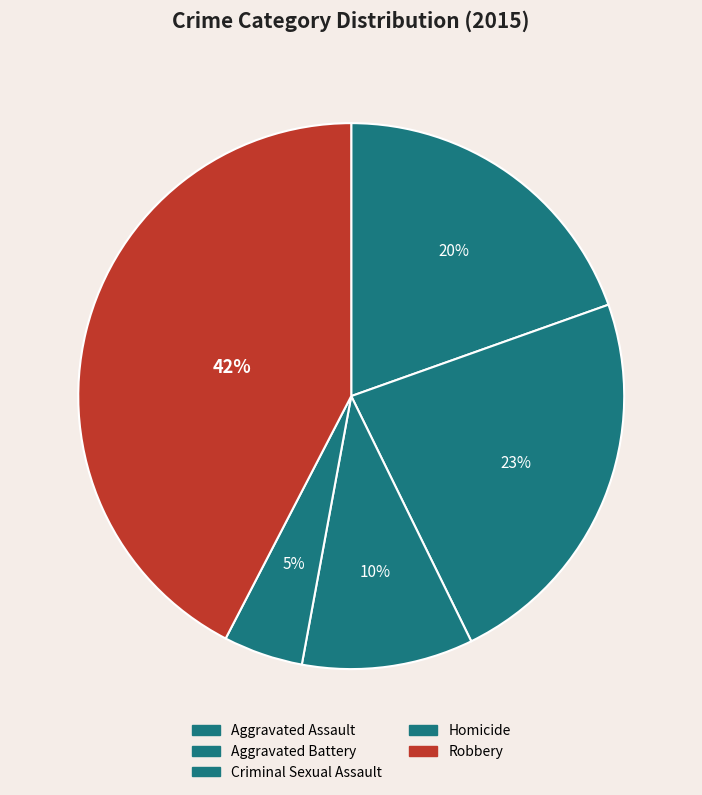

How many segments does this pie chart have?

5